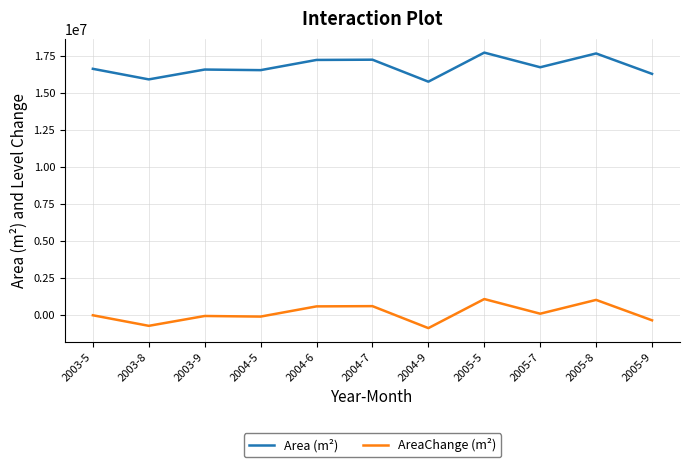

What is the smallest value displayed?

-866700